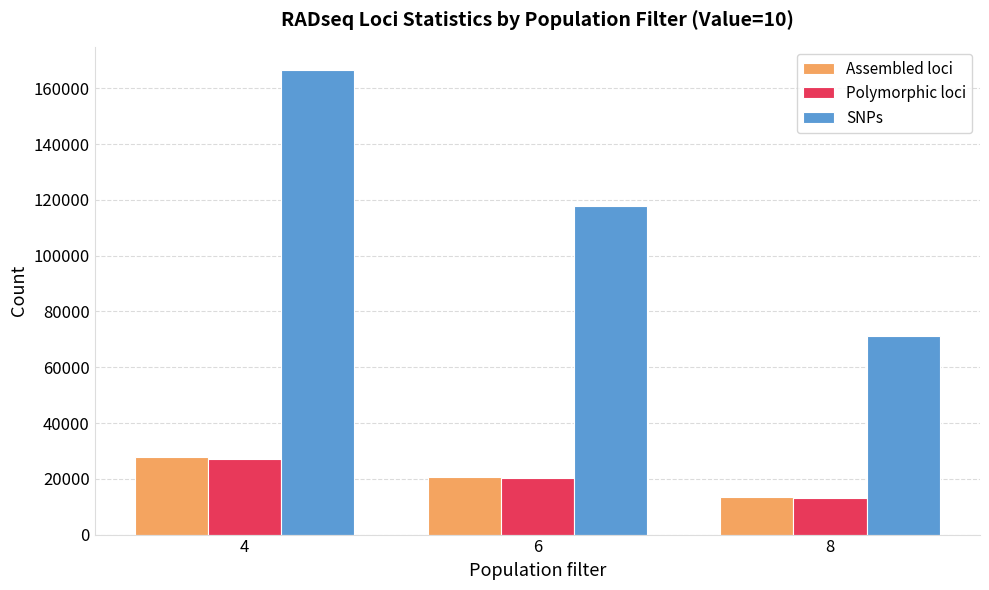

How many data points in SNPs are less than 117910?

1